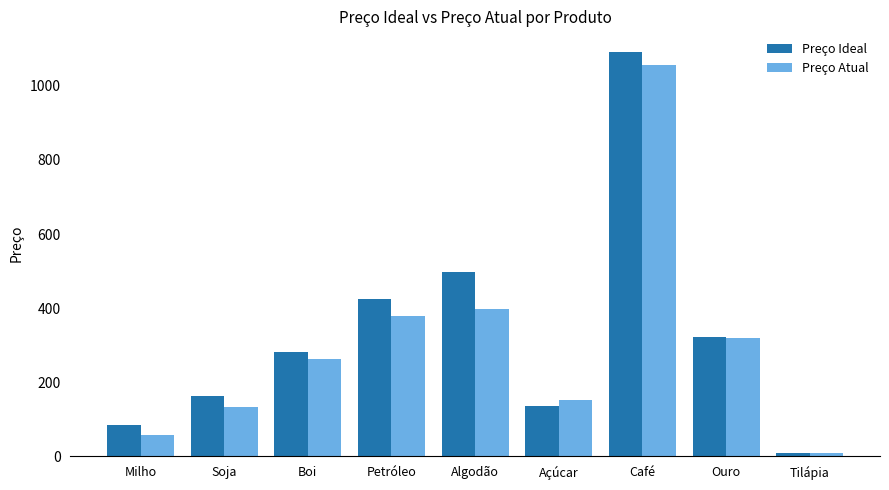

Which series changed the most between Petróleo and Ouro?

Preço Ideal